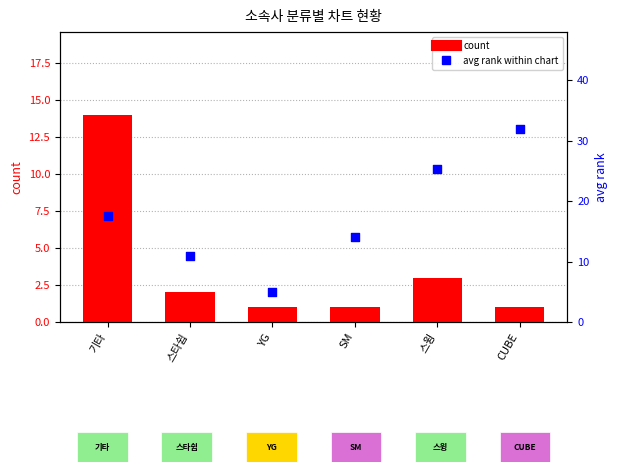

What are all the series names shown in the legend?

count, avg rank